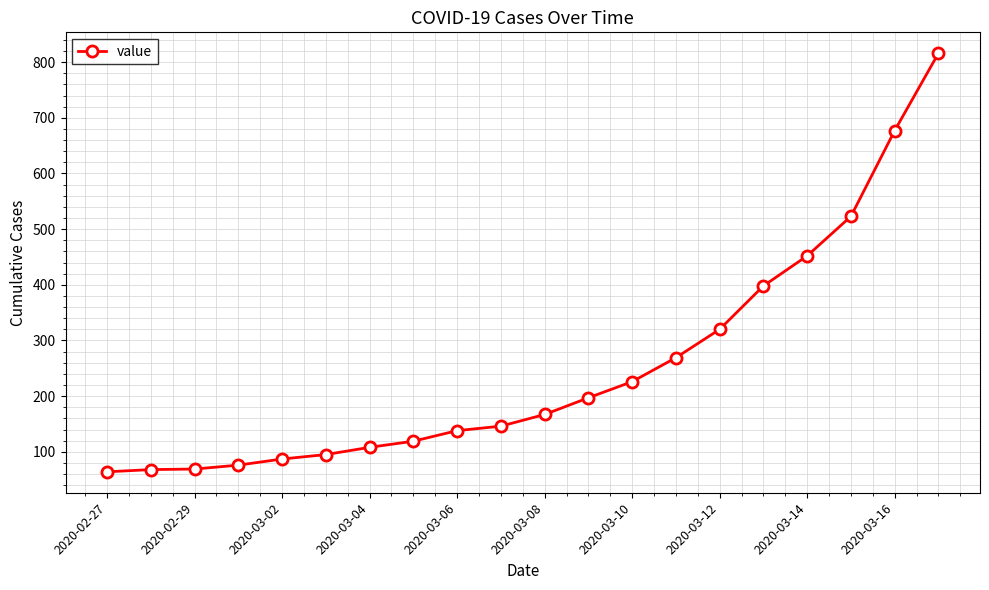

What is the greatest value displayed?

816